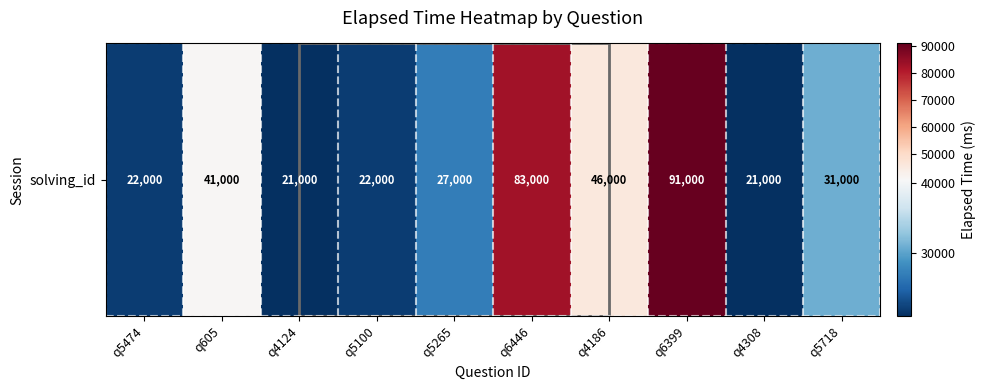

True or false: the data shows 43329 at q5265.

False